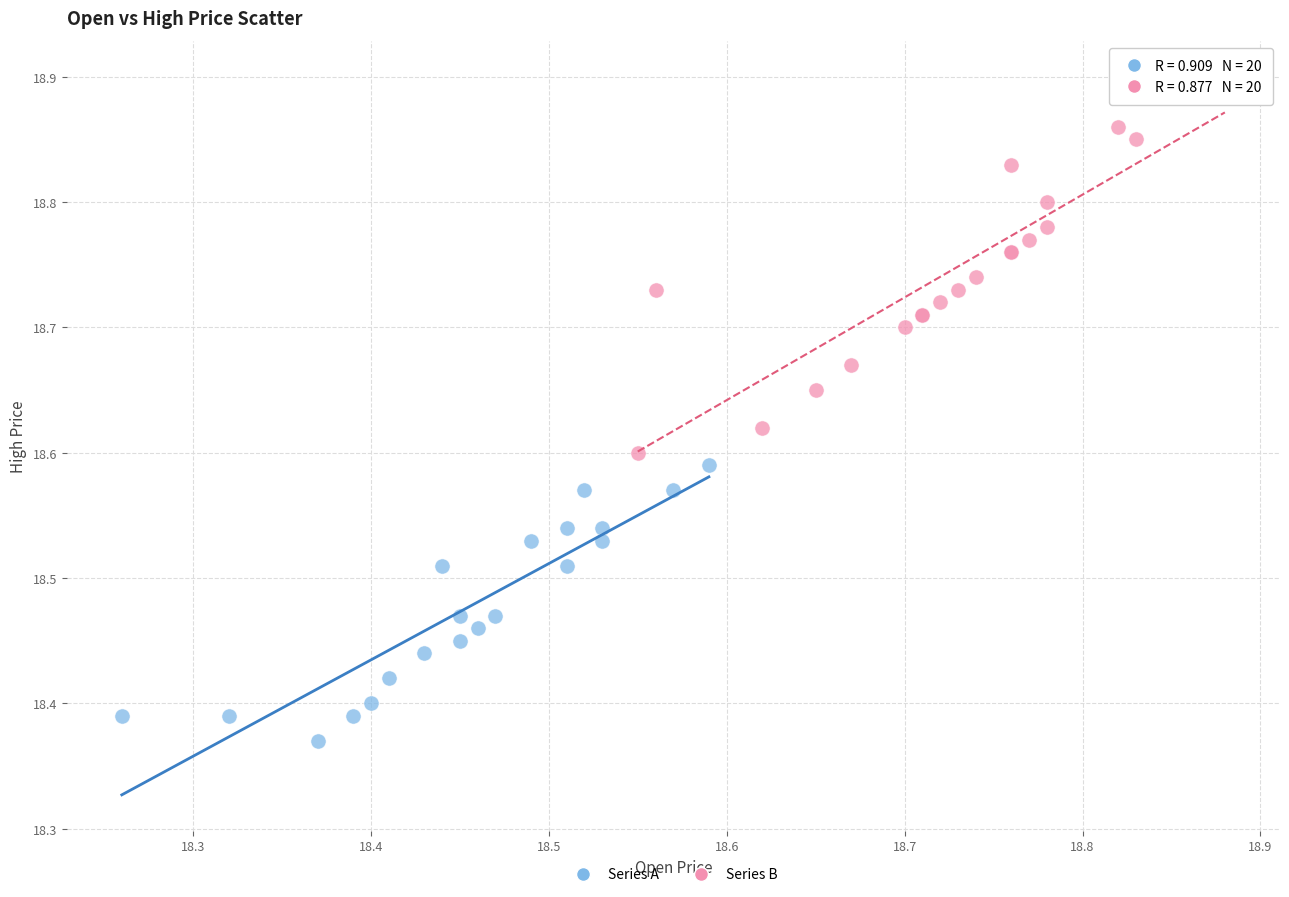

Which series has the widest spread of Y values?

Series B